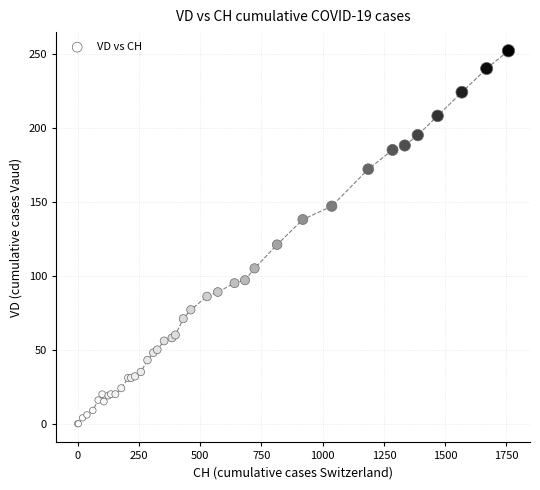

What Y value in the scatter plot is closest to 126?

121